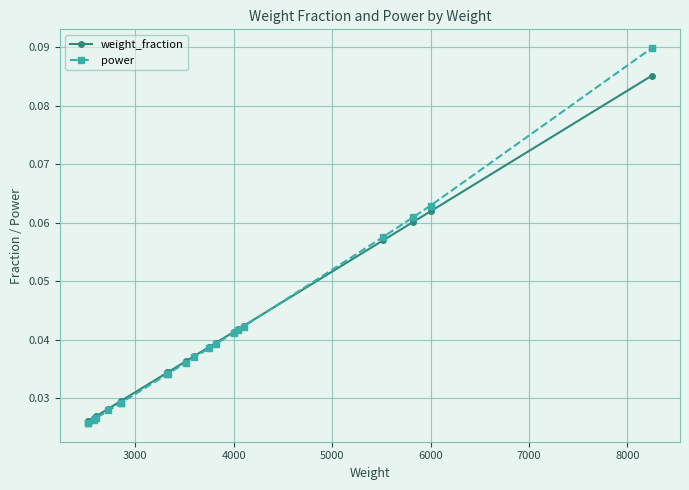

Between 3000 and 18, which series saw the biggest shift?

power